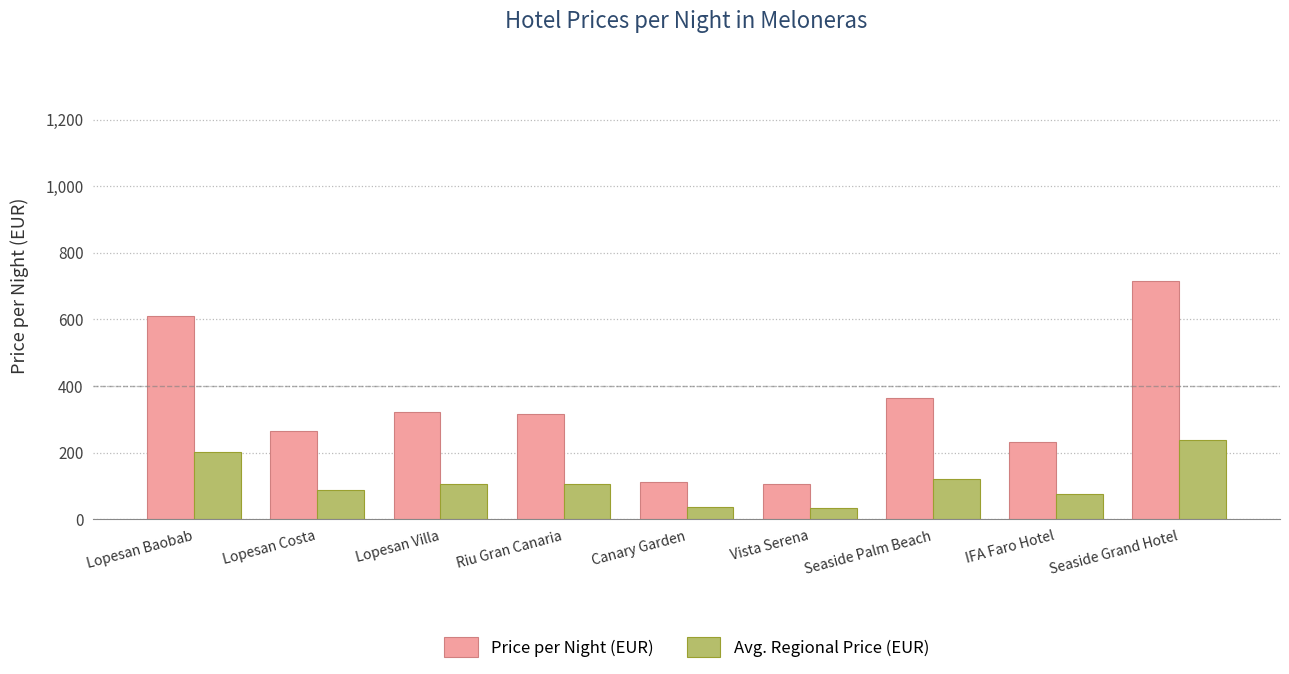

What is the difference between the maximum and minimum values in the Avg. Regional Price (EUR) series?

203.0